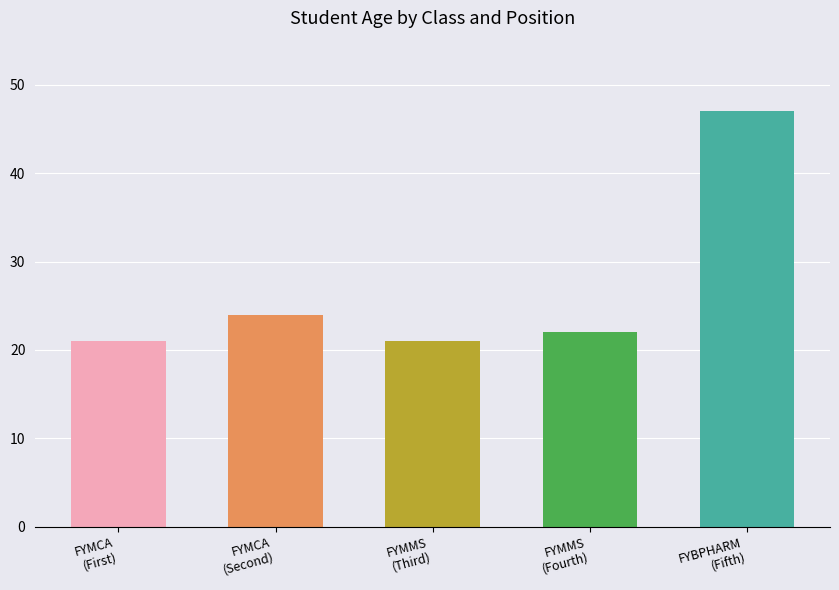

Read the value at FYBPHARM, to the nearest 10.

50